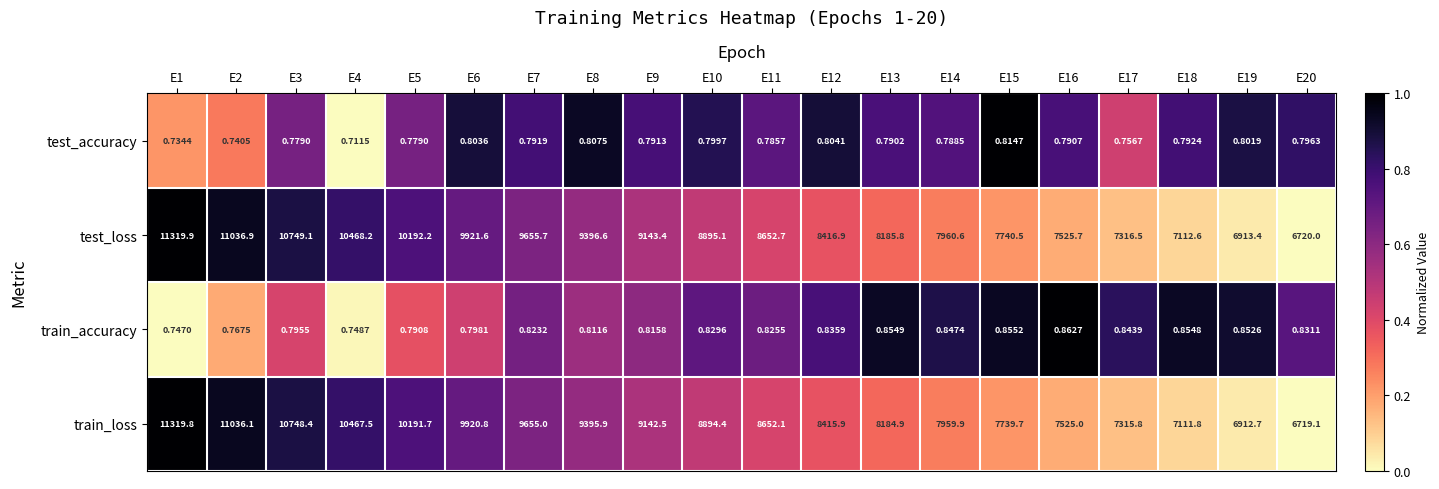

What is the spread (max minus min) of values at E17?

7315.7